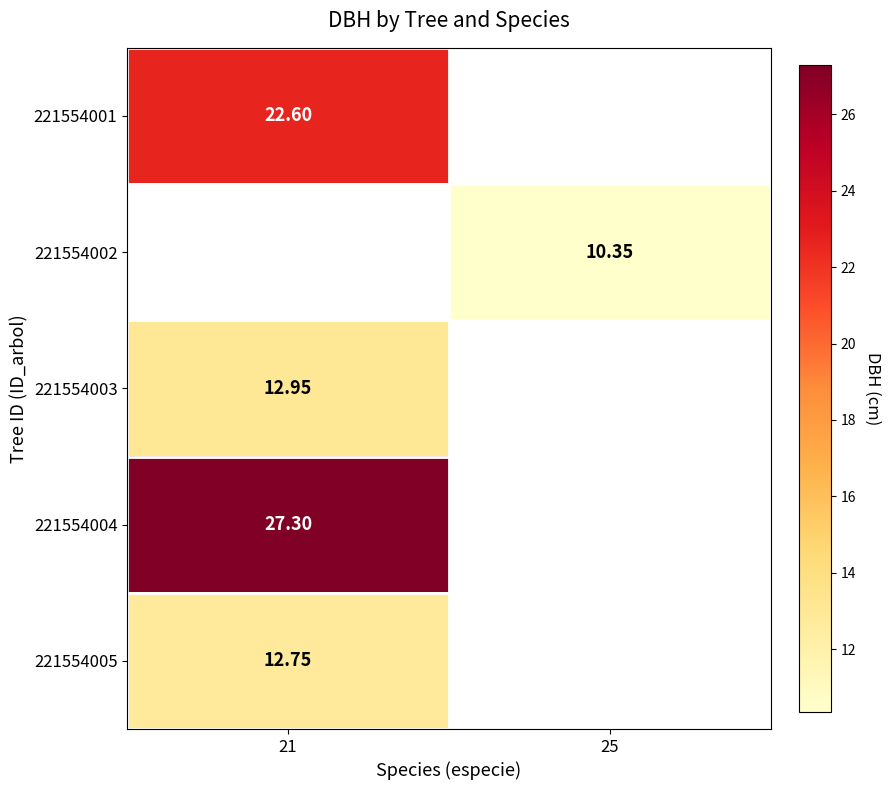

Is the value of 221554003 at 21 greater than the value of 221554005 at 21?

Yes